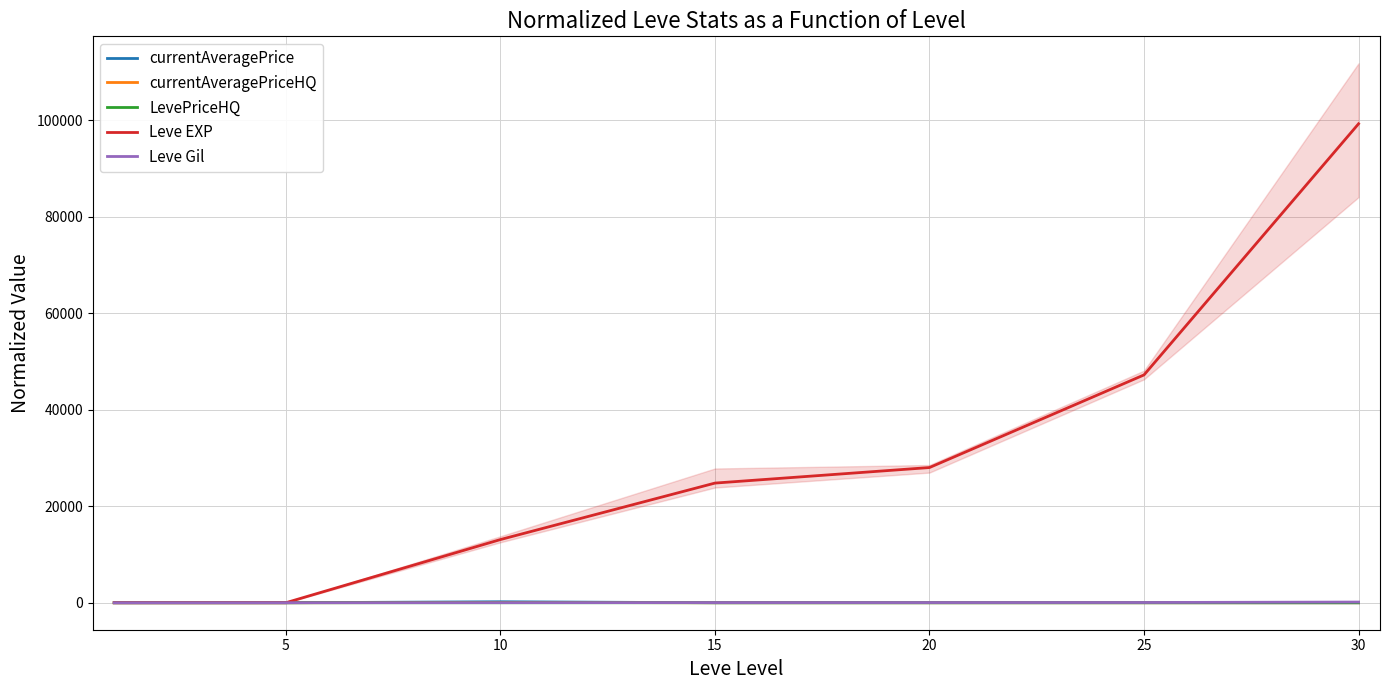

The LevePriceHQ series shows 0.3 at 15. True or false?

False